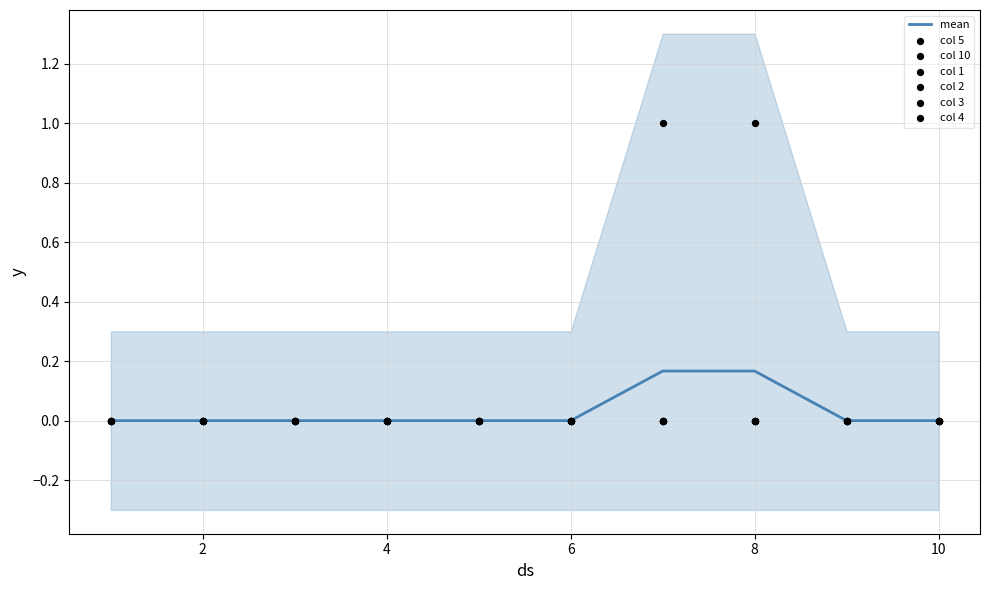

Which series reaches the maximum Y coordinate?

5